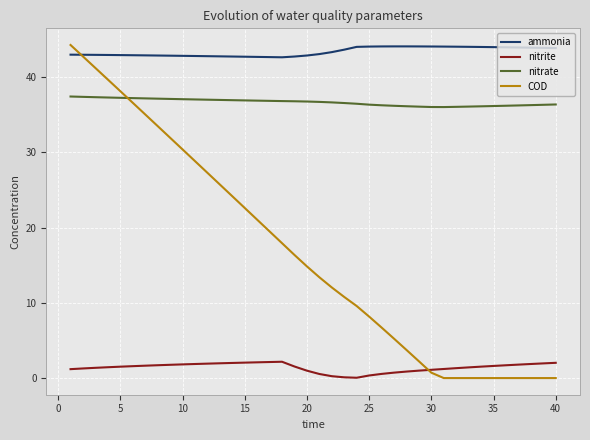

What is the greatest value displayed?

44.3